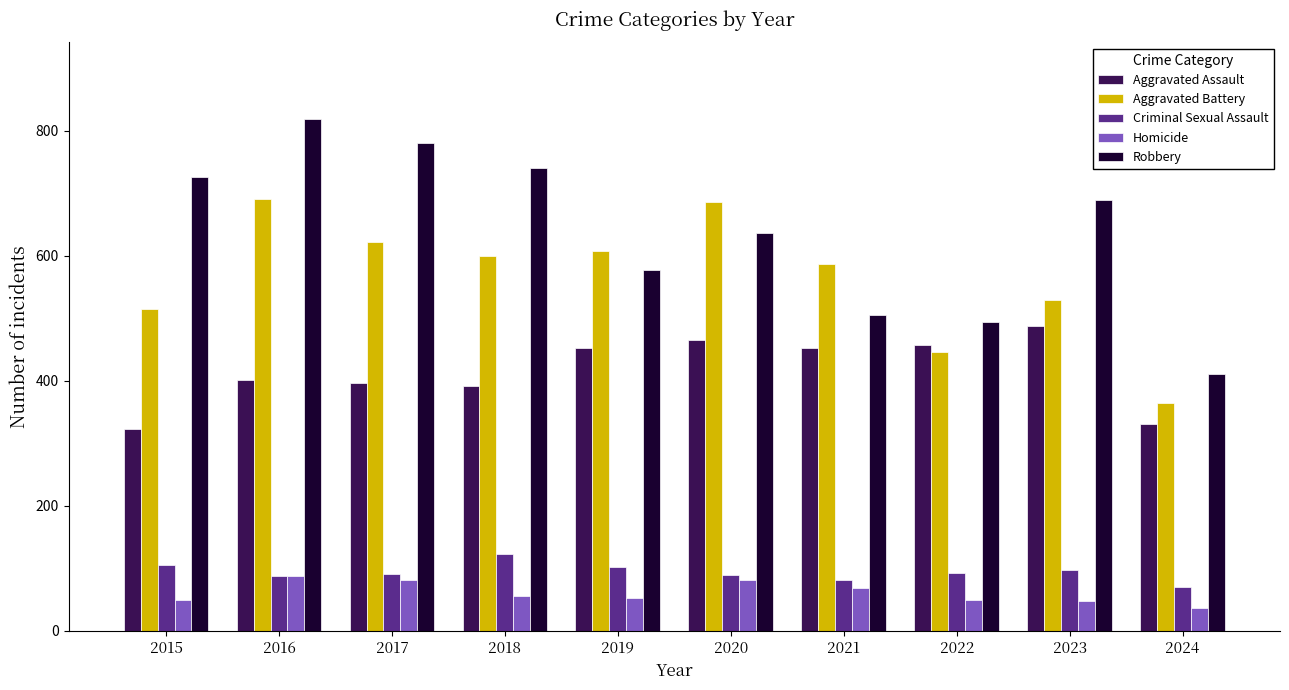

At which category is the sum across all series the highest?

2016